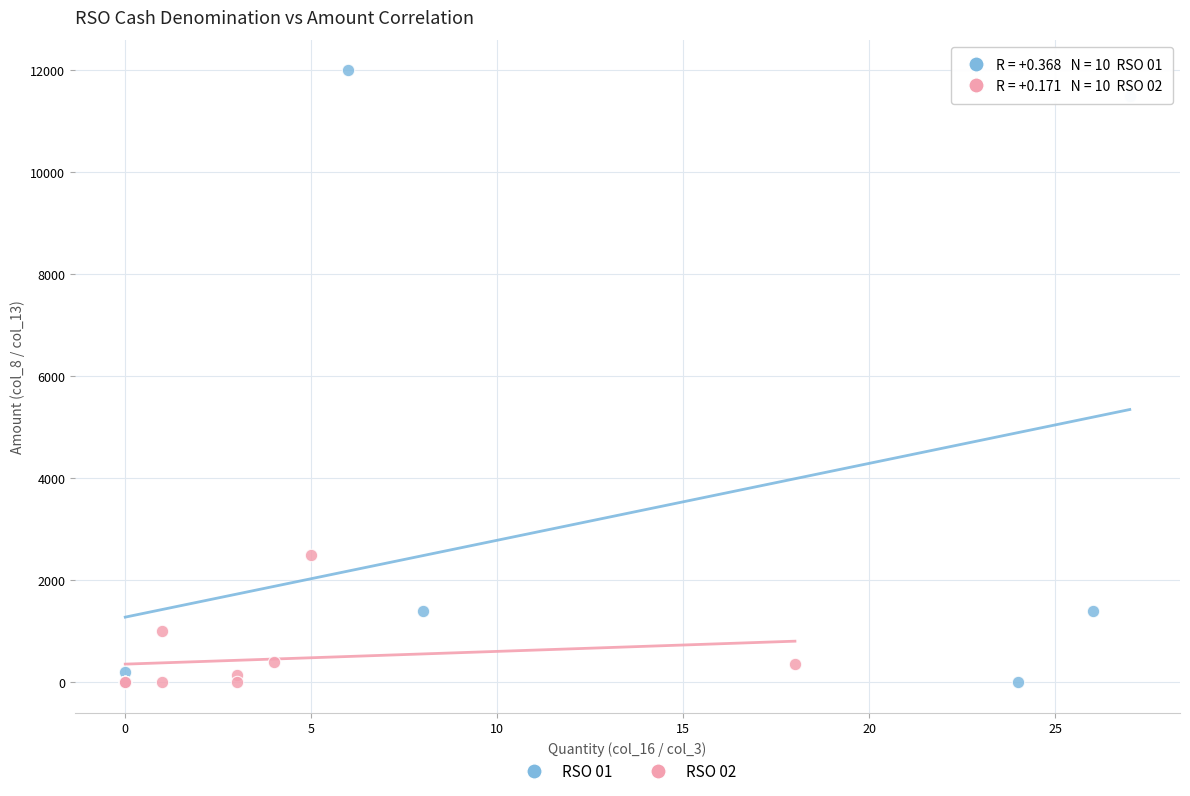

Which series contains the highest Y value?

RSO 01